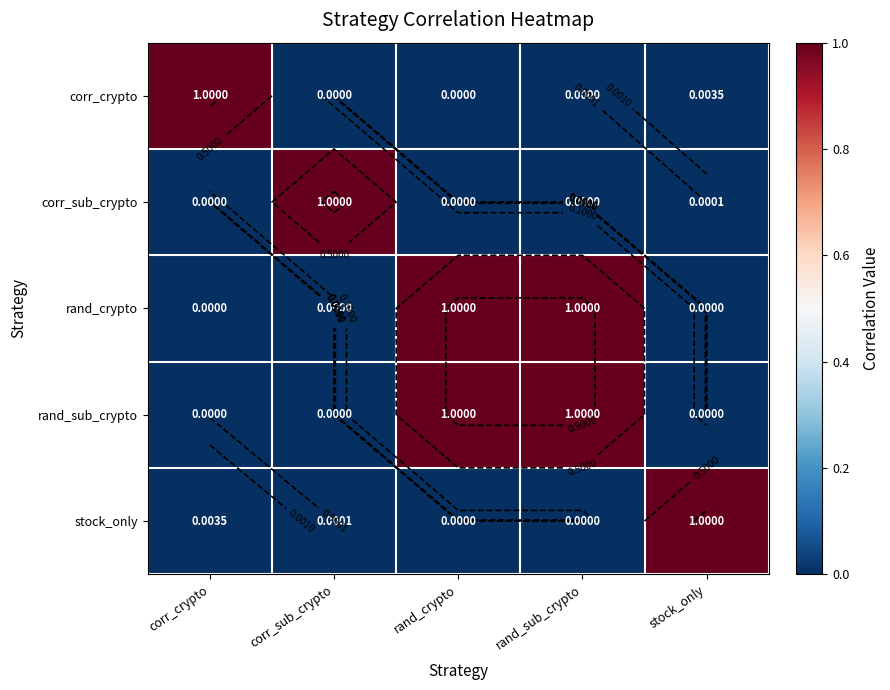

Which series has the widest spread of values?

corr_crypto